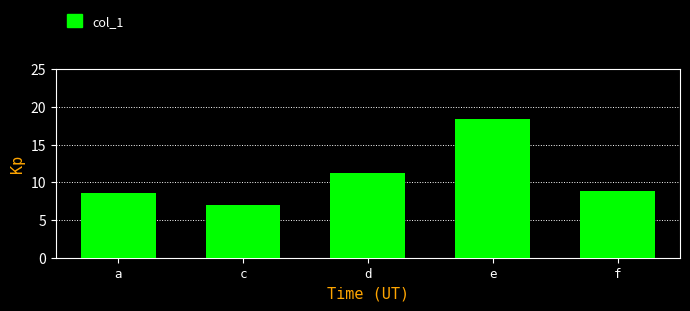

True or false: the data shows 8.9 at f.

True